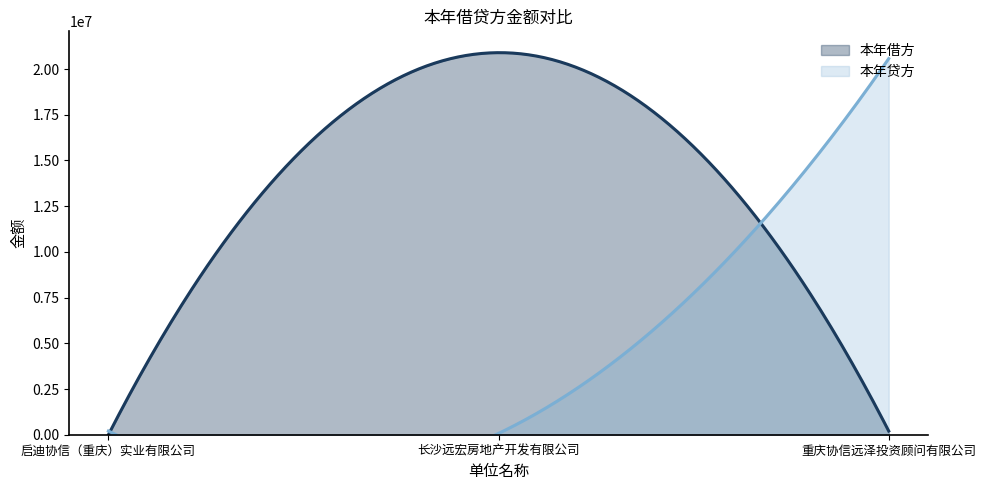

Which series changed the most between 启迪协信（重庆）实业有限公司 and 长沙远宏房地产开发有限公司?

本年借方